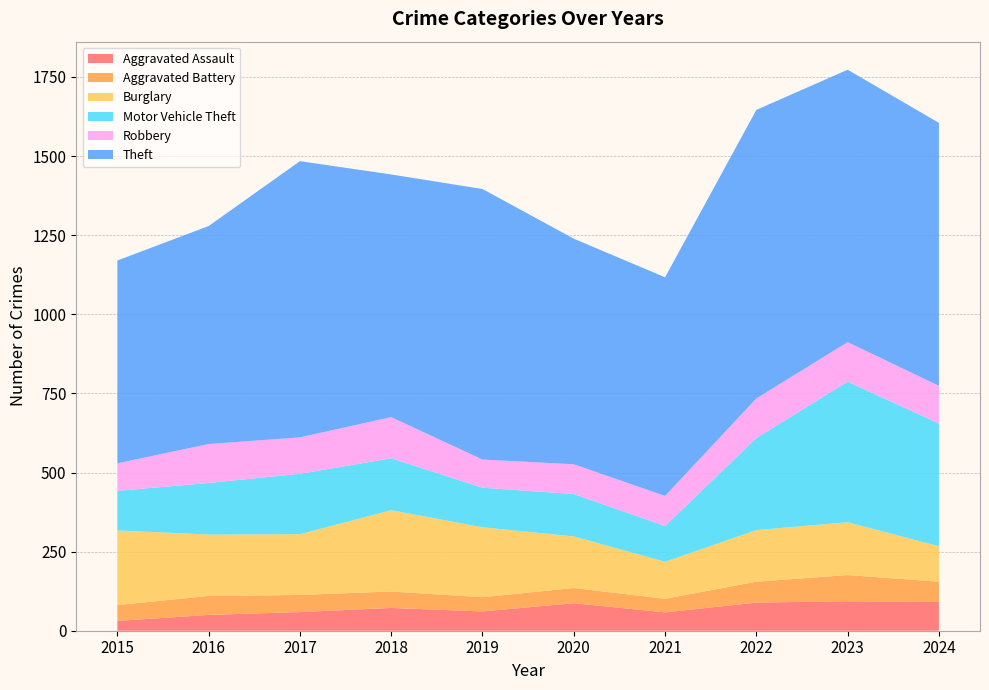

Reading right to left, transcribe all the data shown in this chart.

Aggravated Assault: 2024=91	2023=93	2022=89	2021=58	2020=87	2019=61	2018=72	2017=59	2016=50	2015=31
Aggravated Battery: 2024=64	2023=83	2022=66	2021=43	2020=48	2019=45	2018=52	2017=54	2016=60	2015=50
Burglary: 2024=112	2023=167	2022=163	2021=117	2020=163	2019=221	2018=257	2017=192	2016=194	2015=236
Motor Vehicle Theft: 2024=388	2023=444	2022=291	2021=113	2020=134	2019=125	2018=164	2017=191	2016=163	2015=125
Robbery: 2024=119	2023=125	2022=125	2021=95	2020=94	2019=89	2018=130	2017=115	2016=123	2015=87
Theft: 2024=831	2023=861	2022=912	2021=691	2020=713	2019=855	2018=767	2017=873	2016=689	2015=641